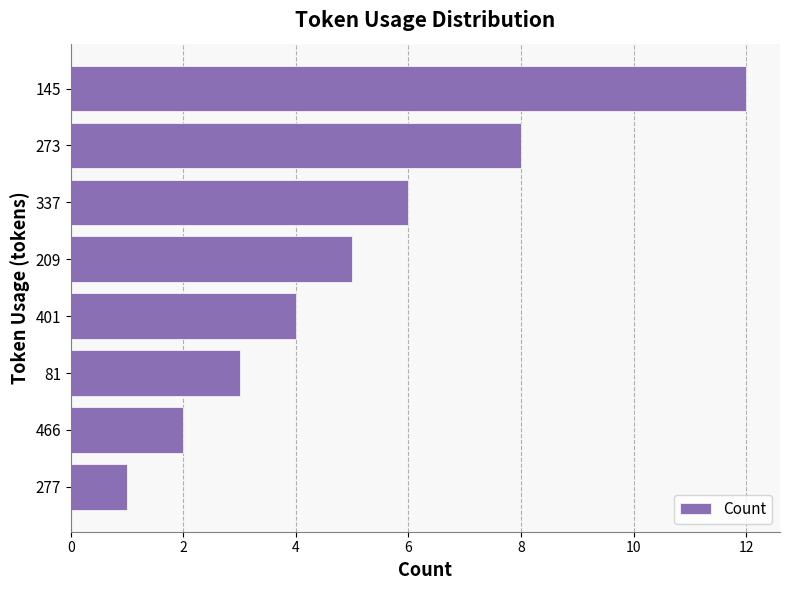

Which has a higher value, 81 or 277?

81